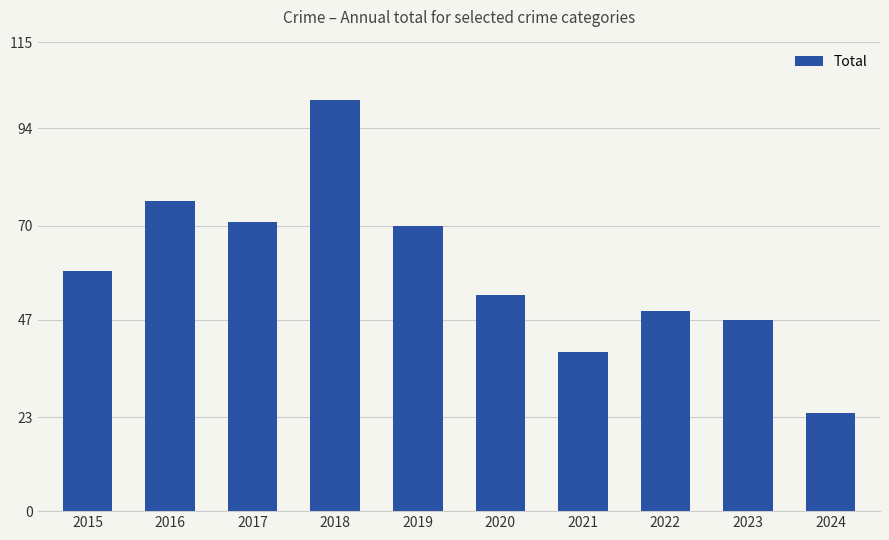

Which label corresponds to the smallest value in the chart?

2024